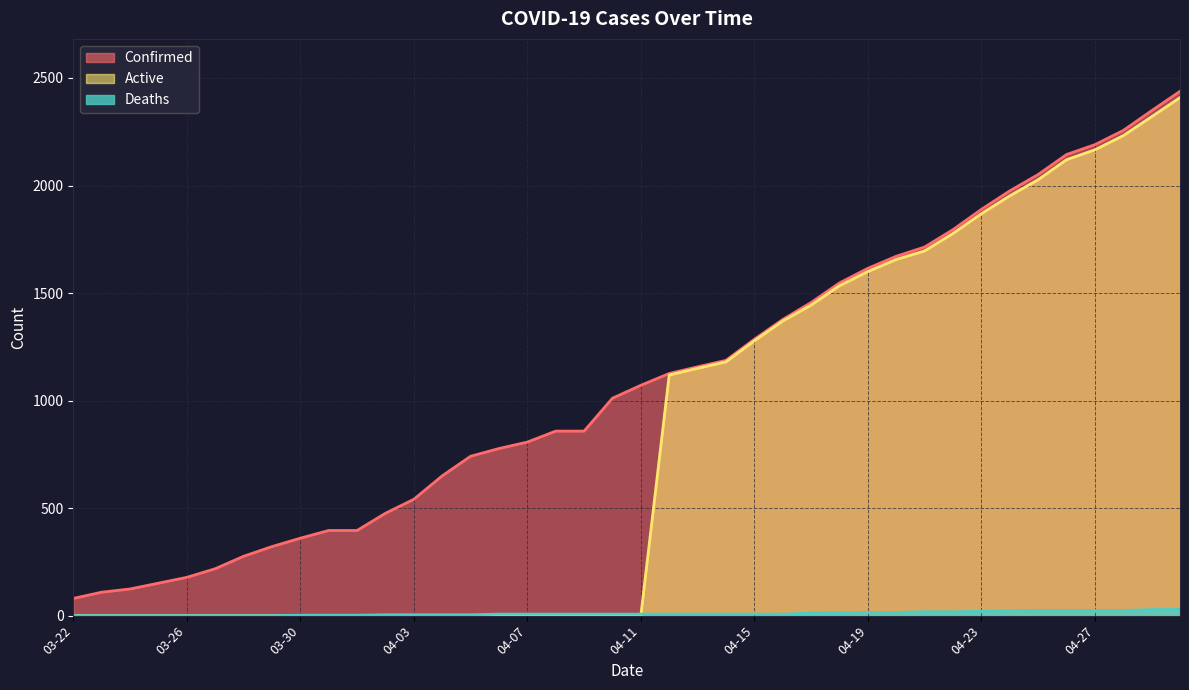

Which series has the largest total across all categories?

Confirmed